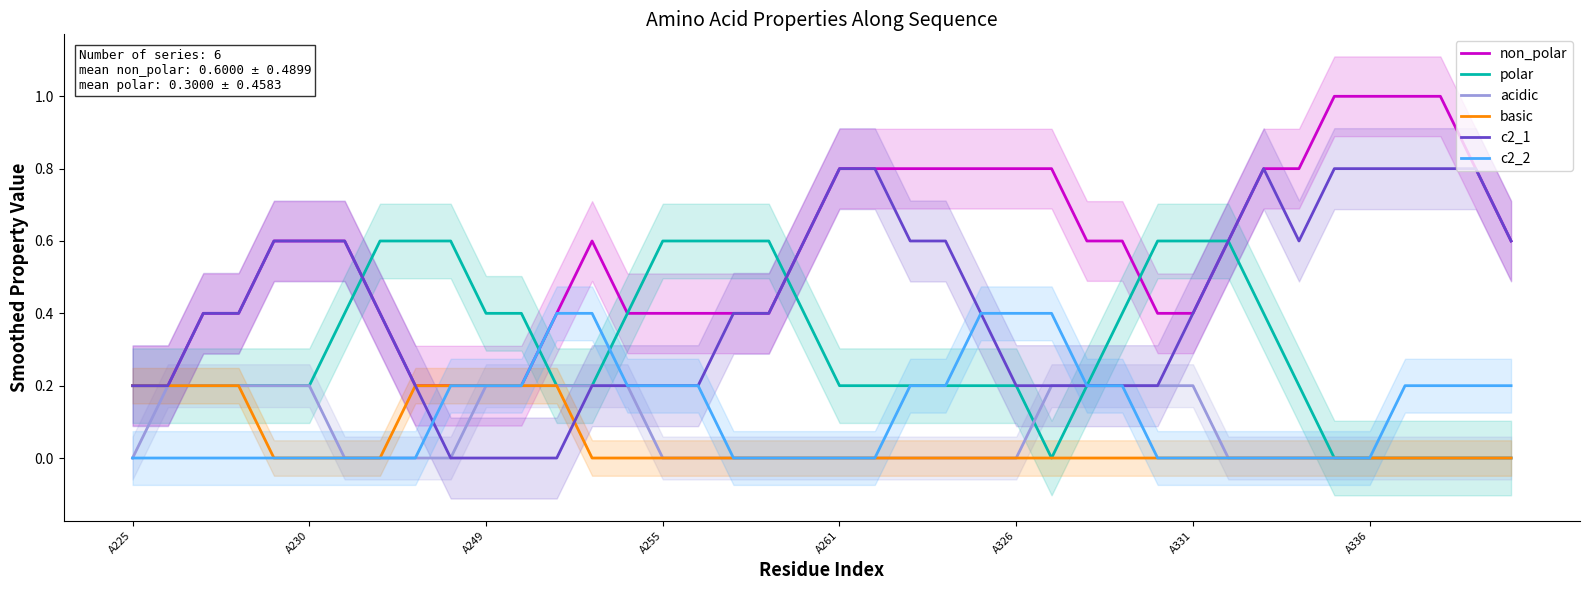

What is the highest value of the non_polar series?

1.0